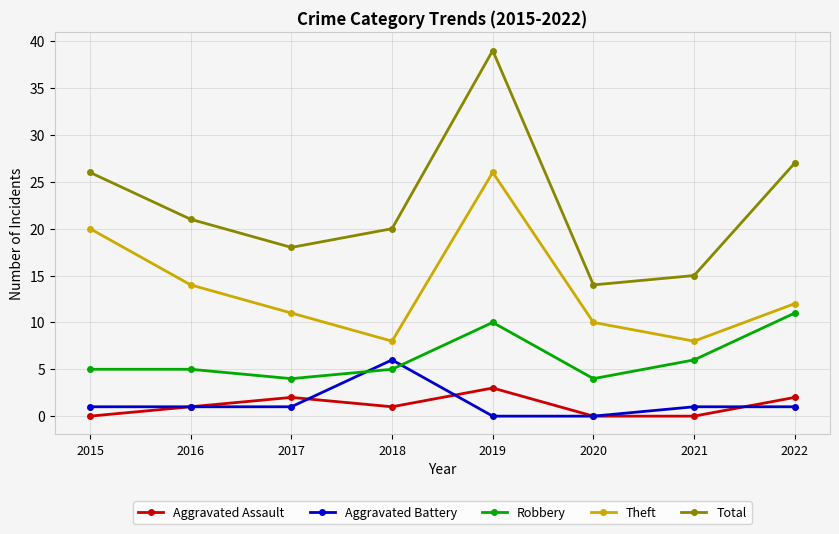

The value of Total at 2022 is 27. True or false?

True